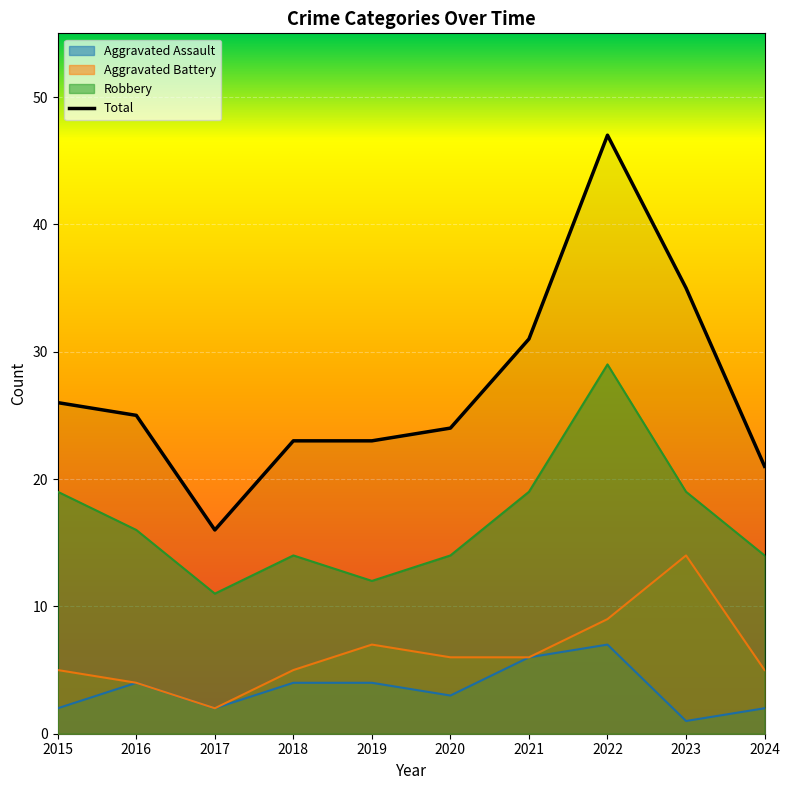

Reading left to right, what are all the values shown in this chart?

Aggravated Assault: 2	4	2	4	4	3	6	7	1	2
Aggravated Battery: 5	4	2	5	7	6	6	9	14	5
Robbery: 19	16	11	14	12	14	19	29	19	14
Total: 26	25	16	23	23	24	31	47	35	21